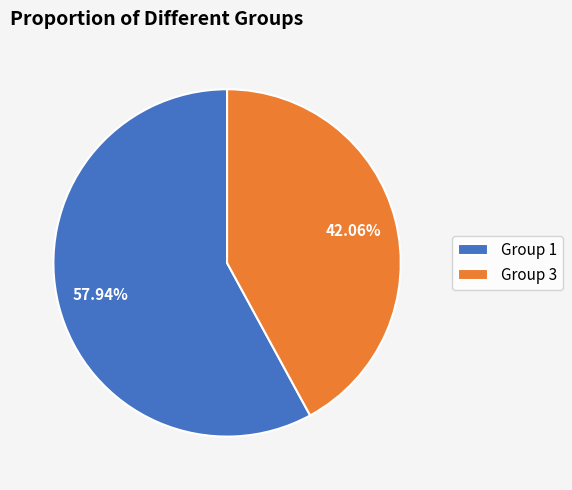

Rank the categories by value from highest to lowest.

Group 1, Group 3